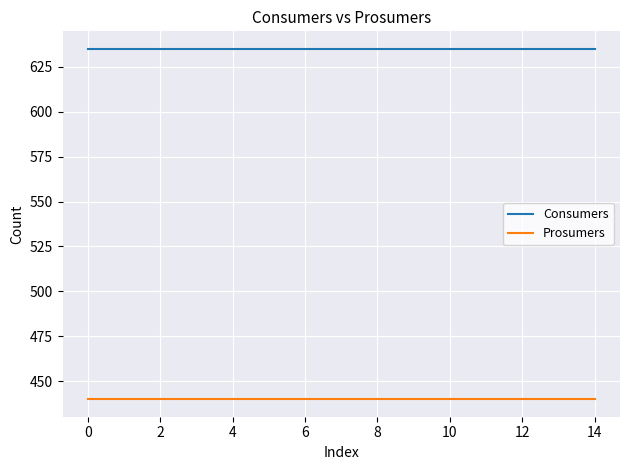

At how many categories does at least one series exceed 503?

15